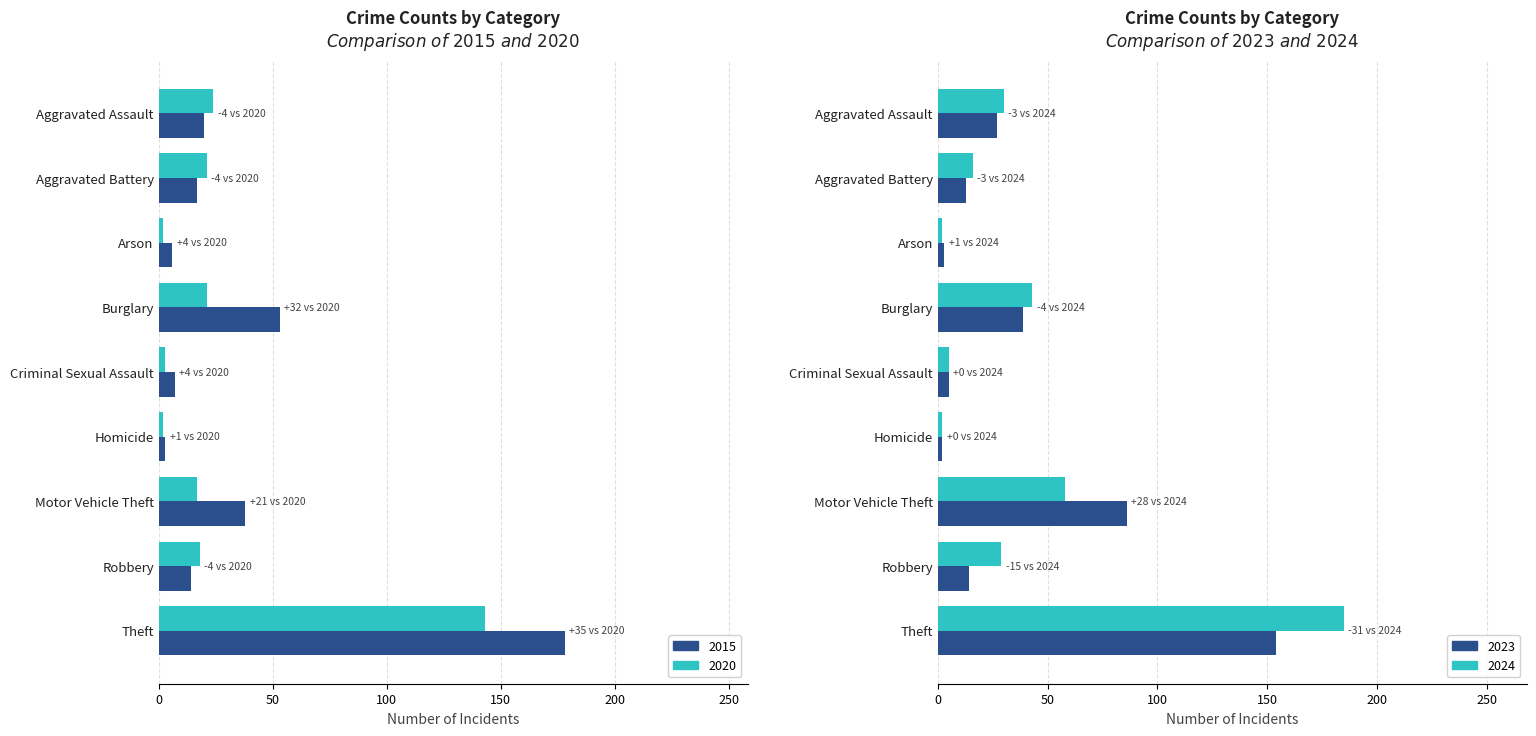

Count the number of categories in the chart.

9